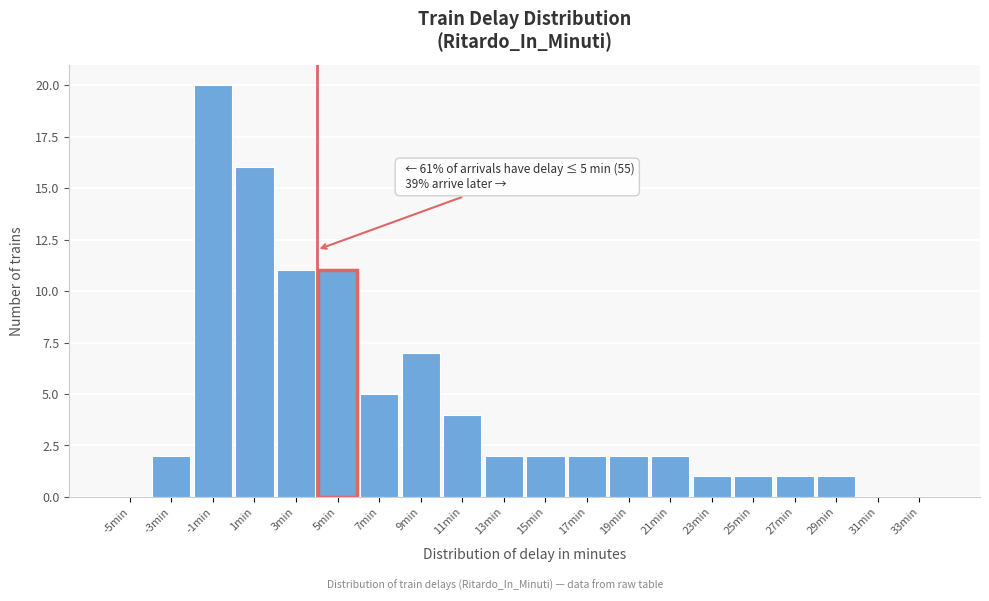

Reading left to right, what are all the values shown in this chart?

-5min=0	-3min=2	-1min=20	1min=16	3min=11	5min=11	7min=5	9min=7	11min=4	13min=2	15min=2	17min=2	19min=2	21min=2	23min=1	25min=1	27min=1	29min=1	31min=0	33min=0